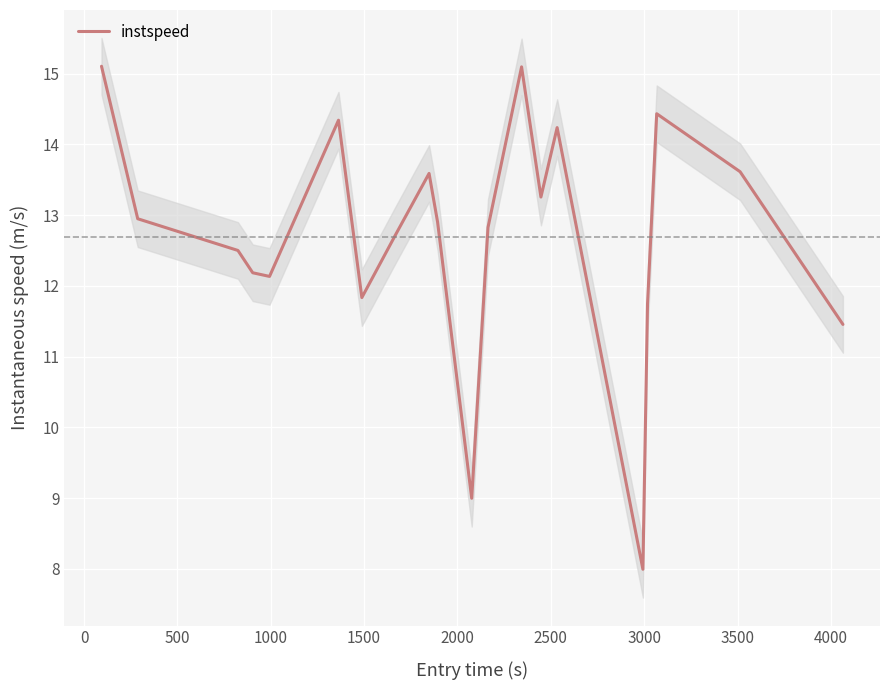

What is the highest value of the instspeed series?

15.1